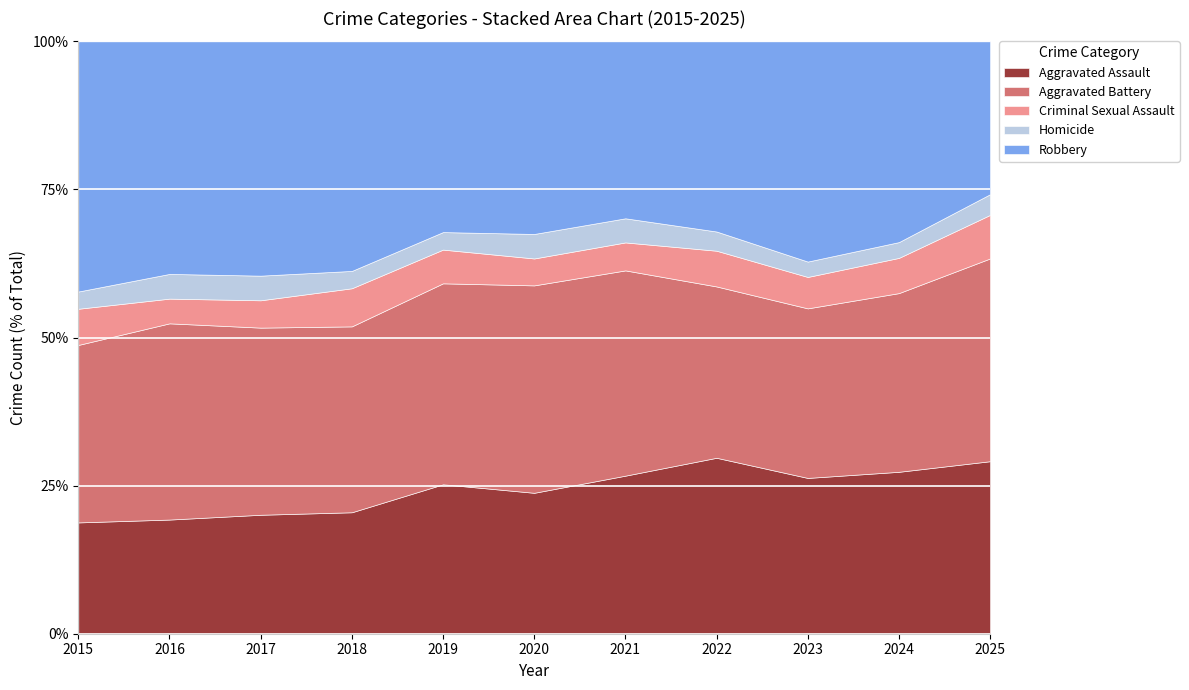

How many lines are shown in the chart?

5